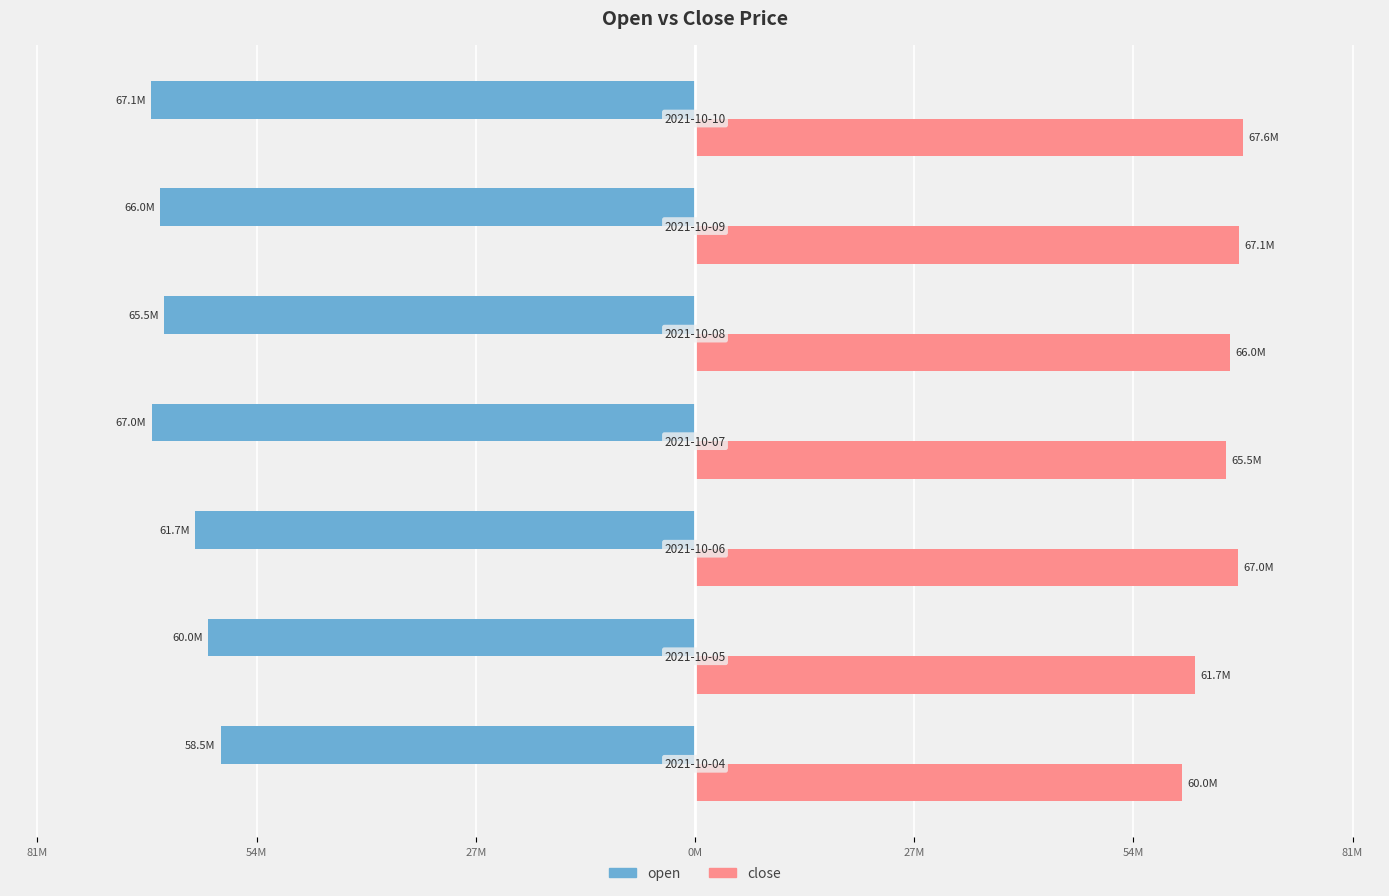

What are all the series names shown in the legend?

open, close